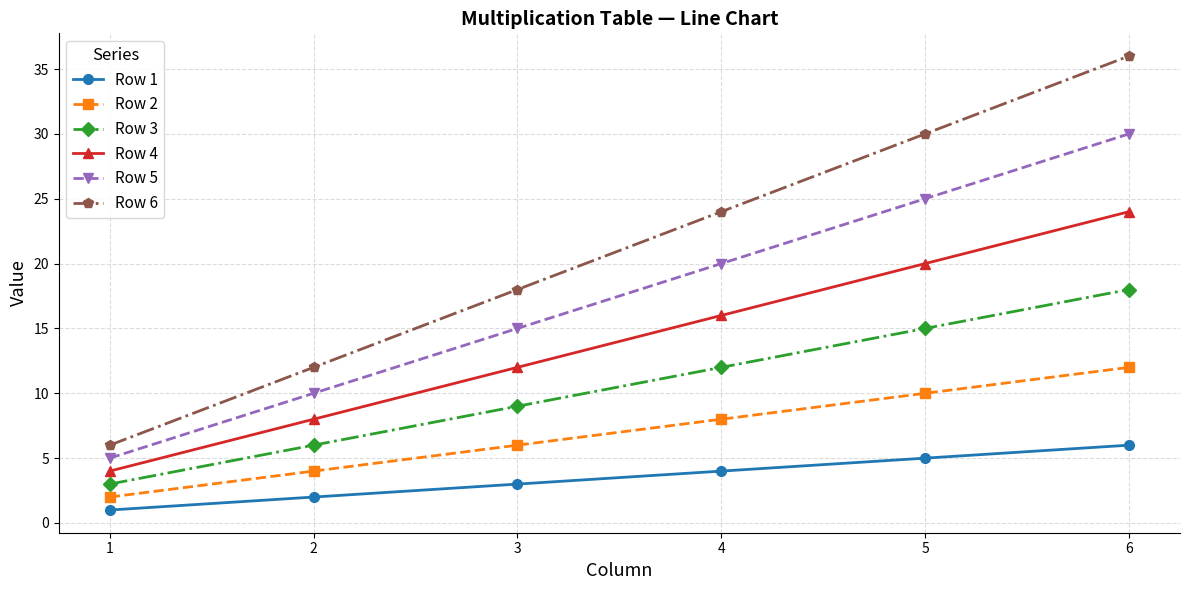

What is the average value of the Row 6 series?

21